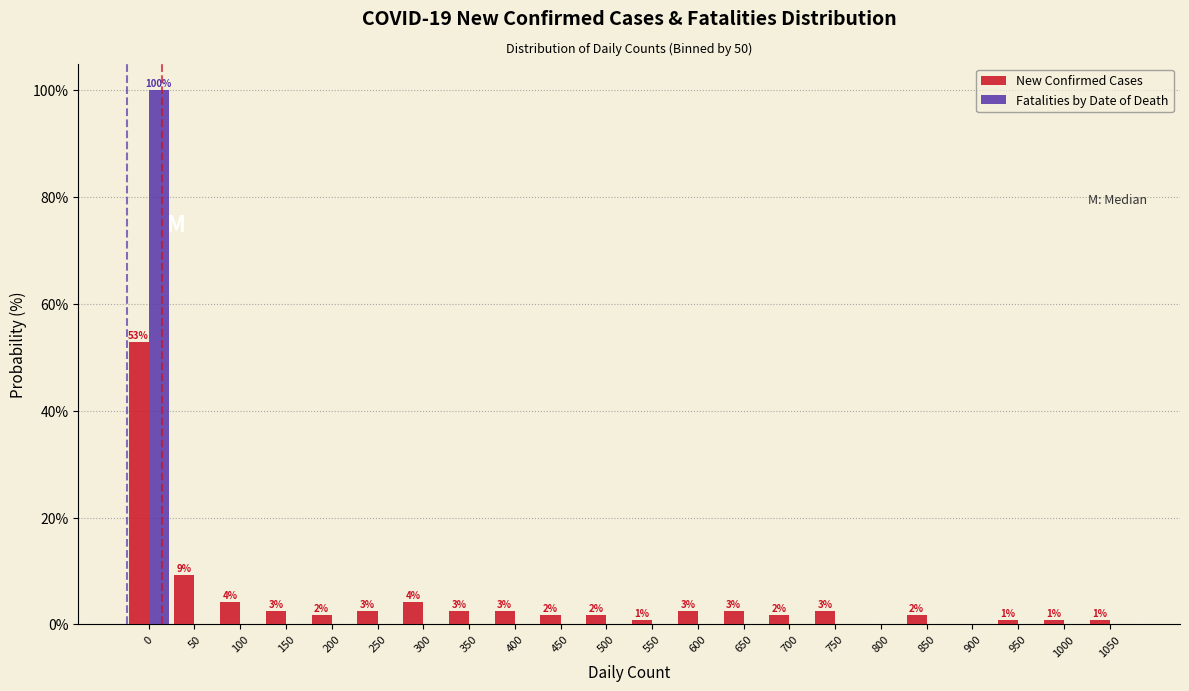

What is the sum of all New Confirmed Cases values?

100.0